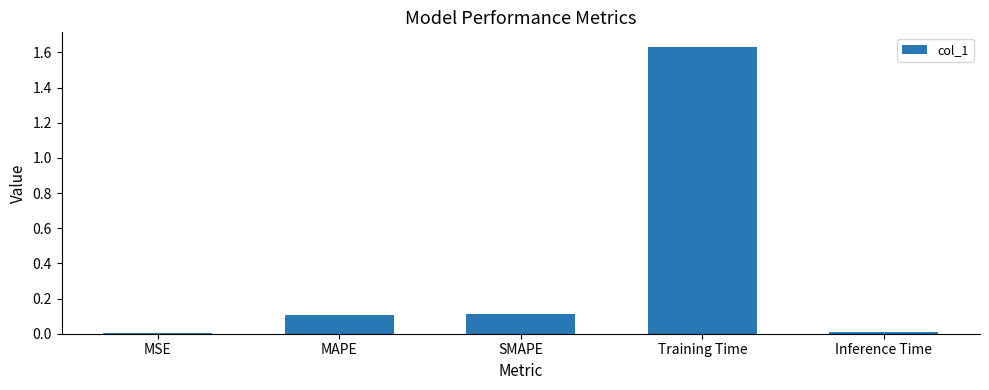

Are the bars horizontal?

No